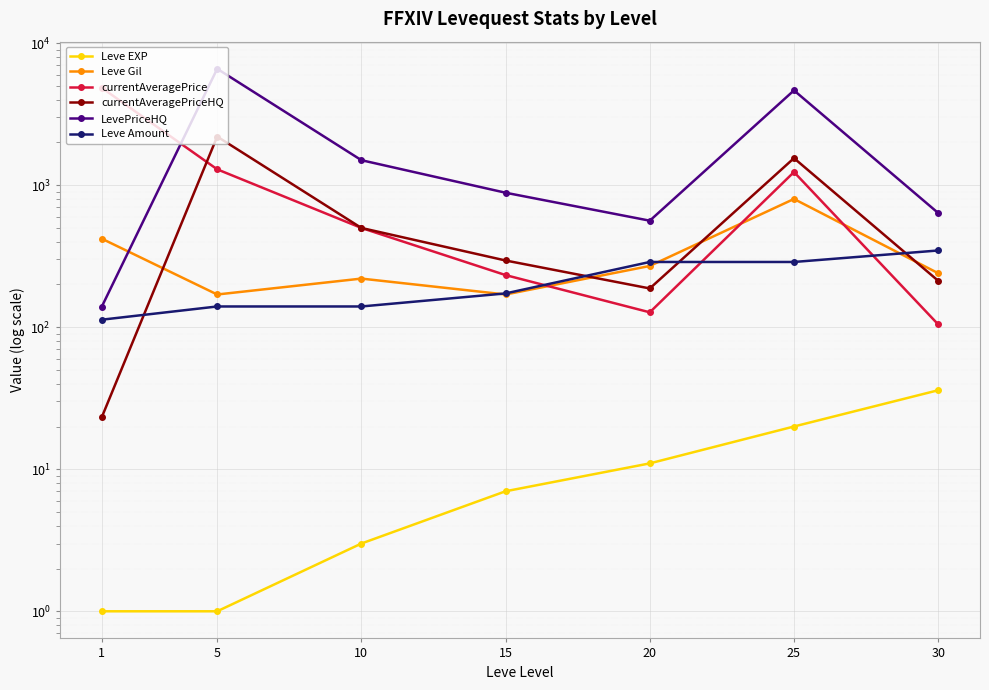

The Leve Gil series shows 255.1 at 1. True or false?

False